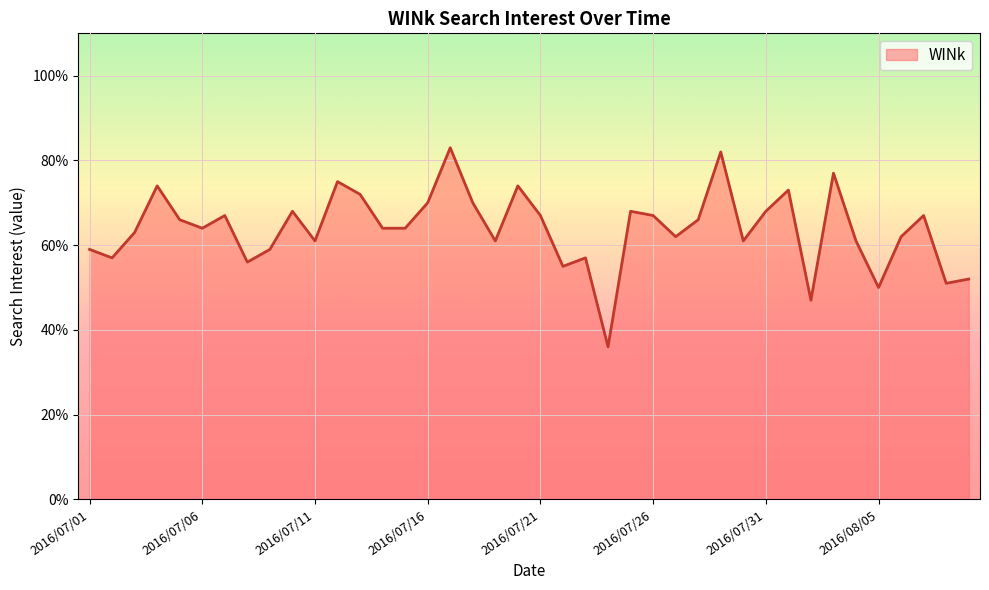

What is the difference between the maximum and minimum values?

47